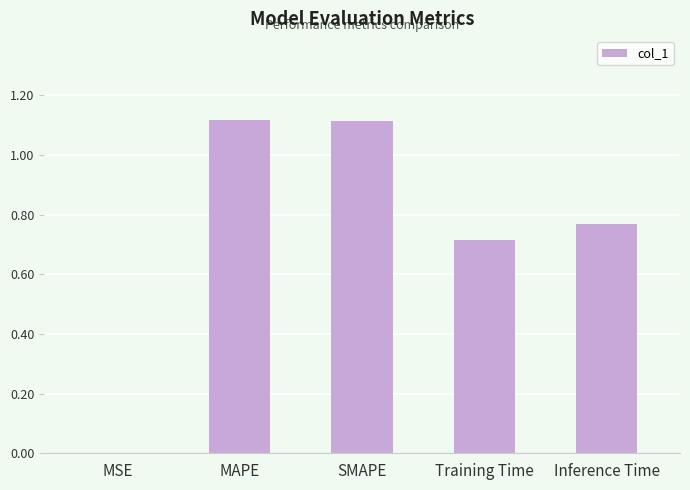

What is the sum of the values at Inference Time and MAPE?

1.9